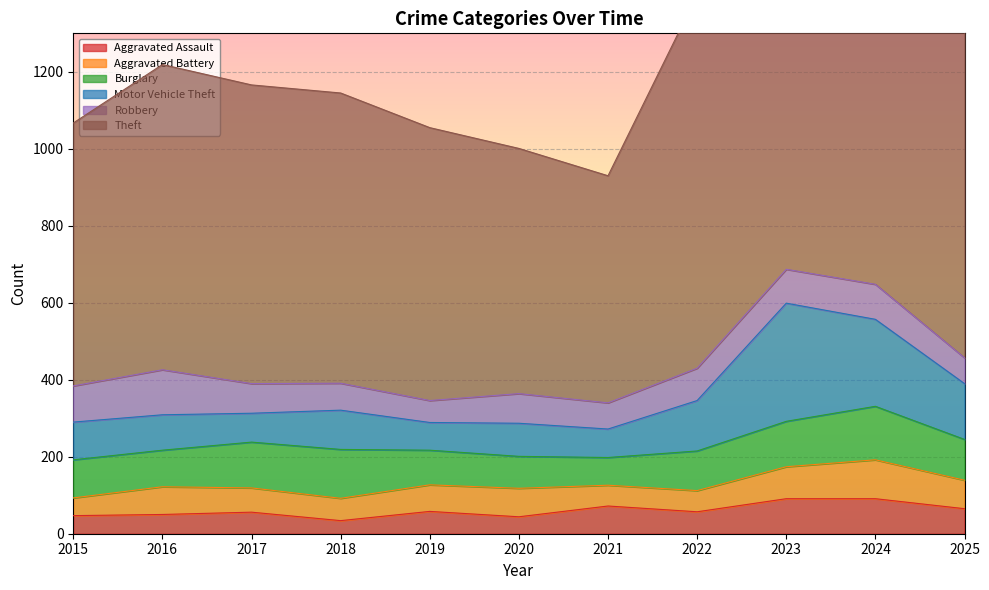

What is the sum of all Motor Vehicle Theft values?

1408